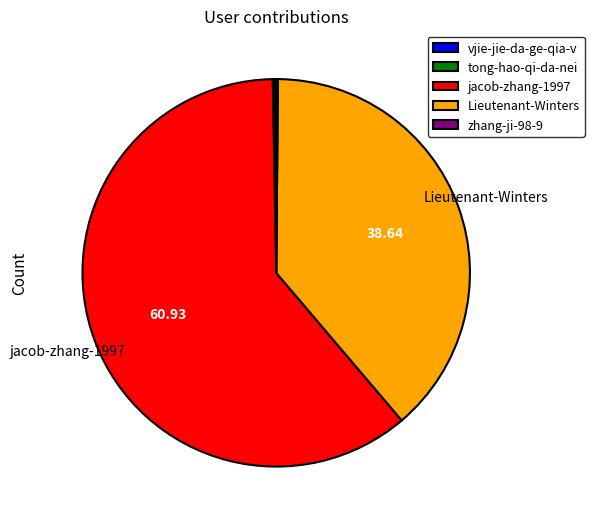

Is there a majority slice in this chart?

Yes